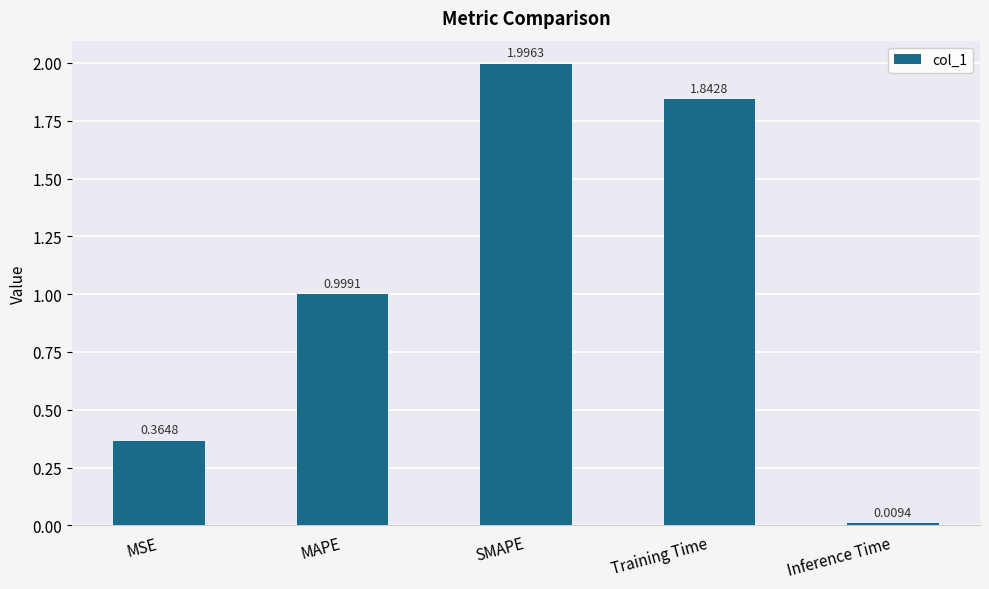

What is the label of the 3rd bar from the left?

SMAPE